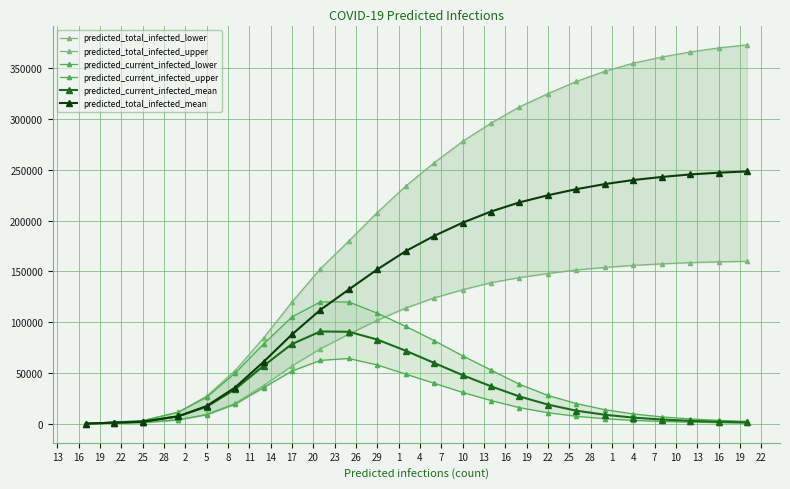

True or false: predicted_current_infected_upper and predicted_current_infected_mean intersect in this chart.

False